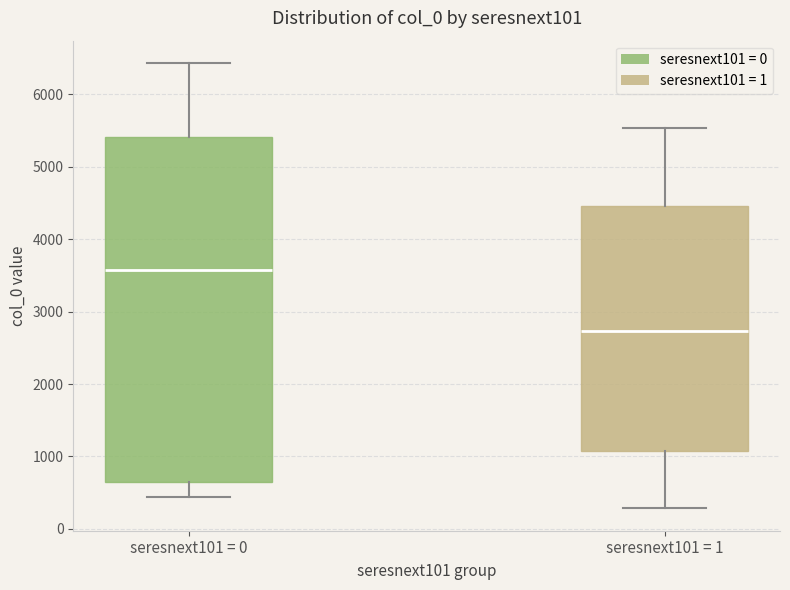

Reading left to right, read every box against the y-axis: the position of its median line, the range the box covers, and the ends of its whiskers. The values are not printed on the chart, so give them approximately, as read against the axis.

seresnext101 = 0: median 3600, box 700 to 5400, whiskers 400 to 6400
seresnext101 = 1: median 2700, box 1100 to 4500, whiskers 300 to 5500